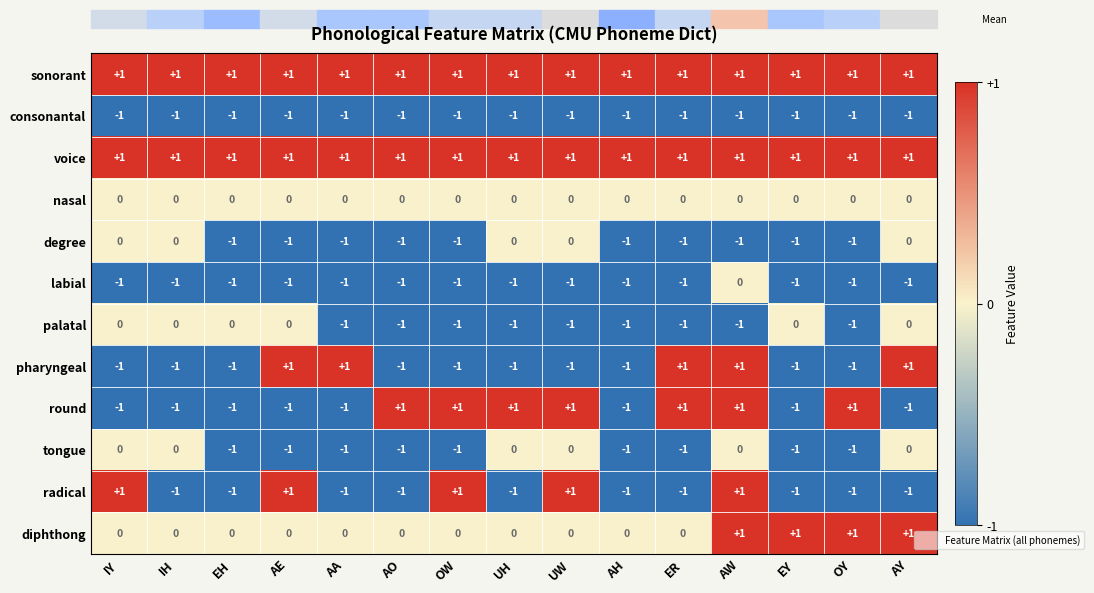

At which label is consonantal closest to -1?

IY